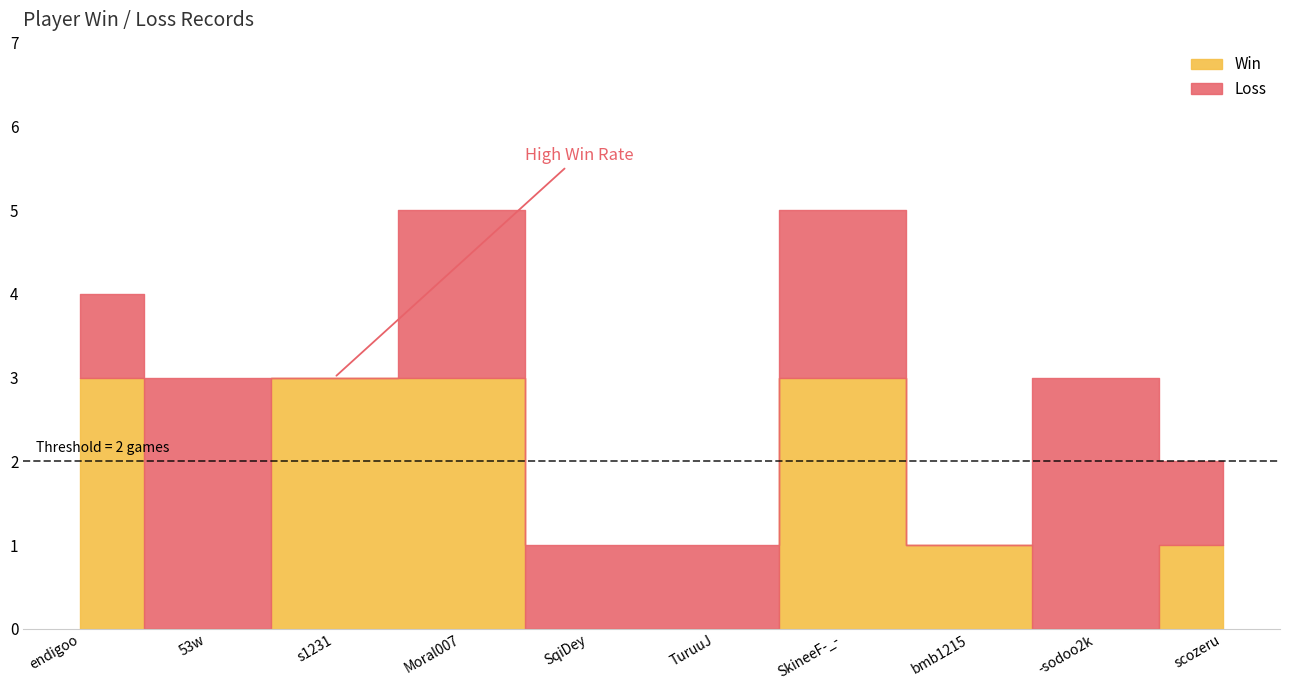

What is the difference between the Loss values at 53w and endigoo?

2